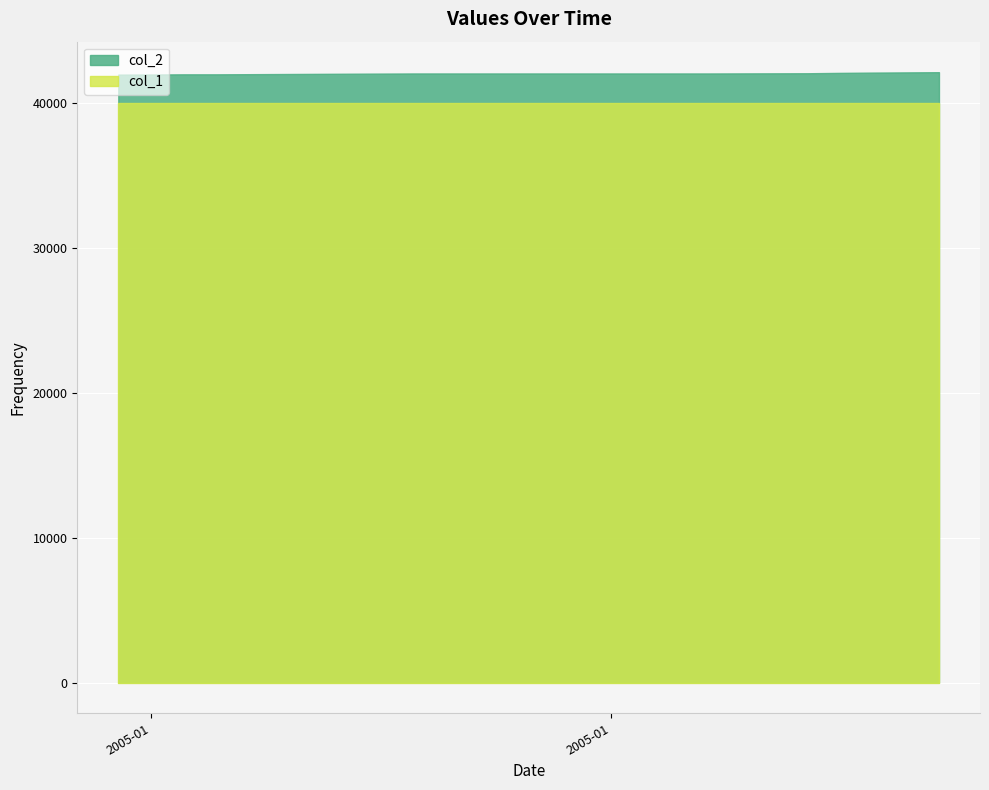

Which category has the highest value in the col_1 series?

2005-01-03